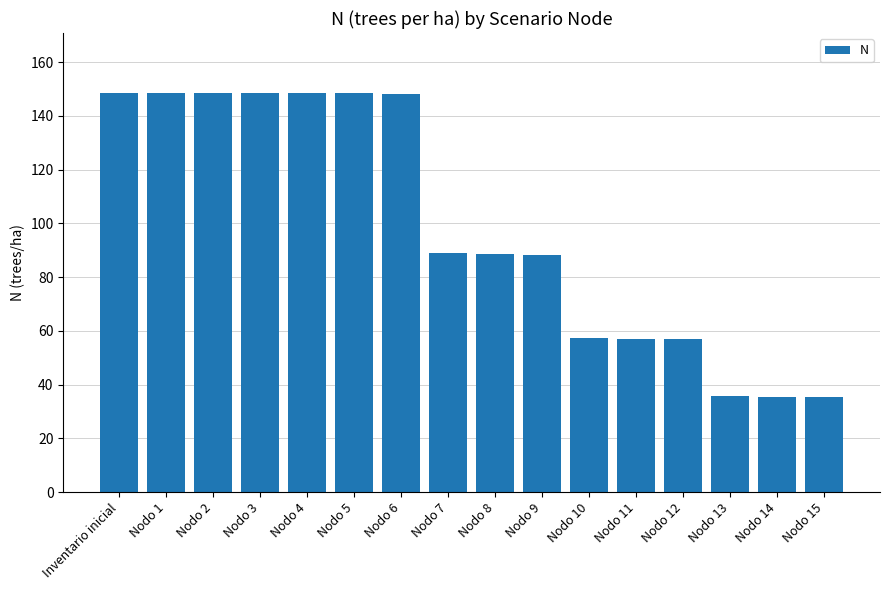

What is the minimum value shown in the chart?

35.3